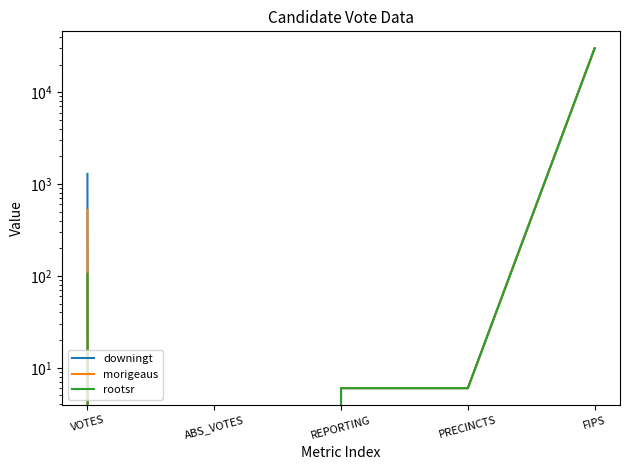

What is the sum of the morigeaus values at REPORTING and ABS_VOTES?

6